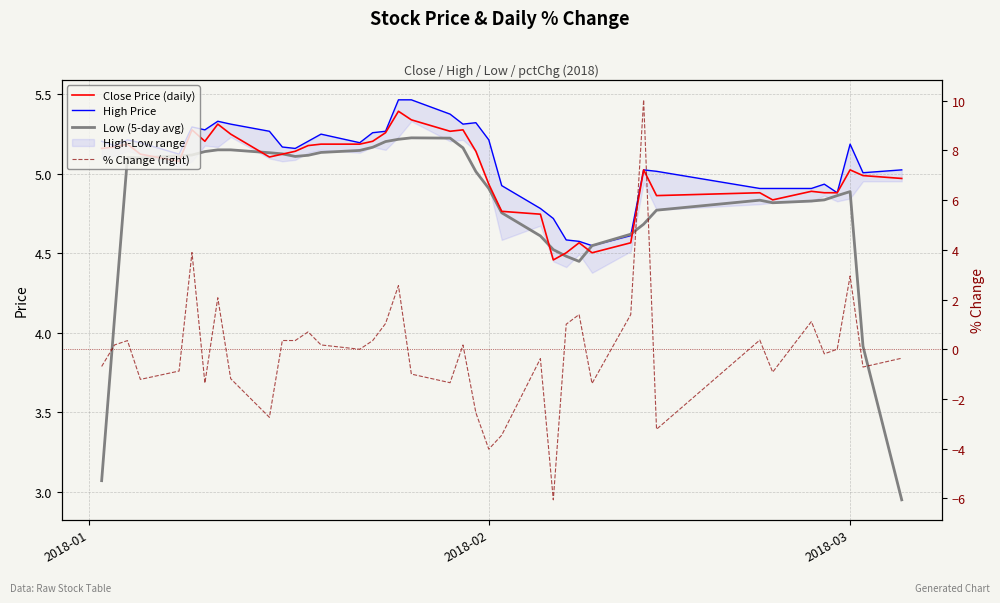

How many negative values does the % Change (right) series have?

19